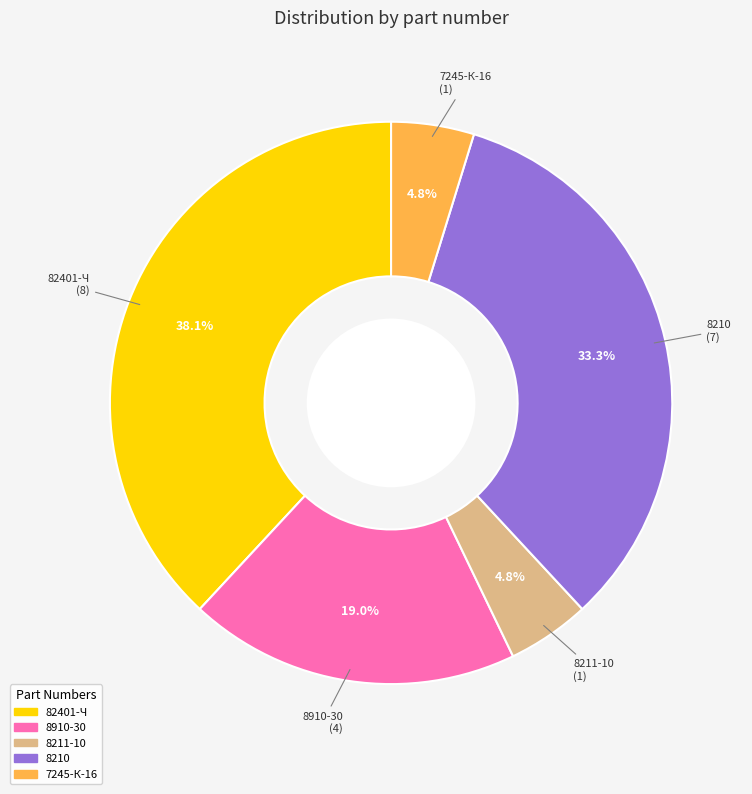

The 8211-10 slice represents 5% of the pie. True or false?

True